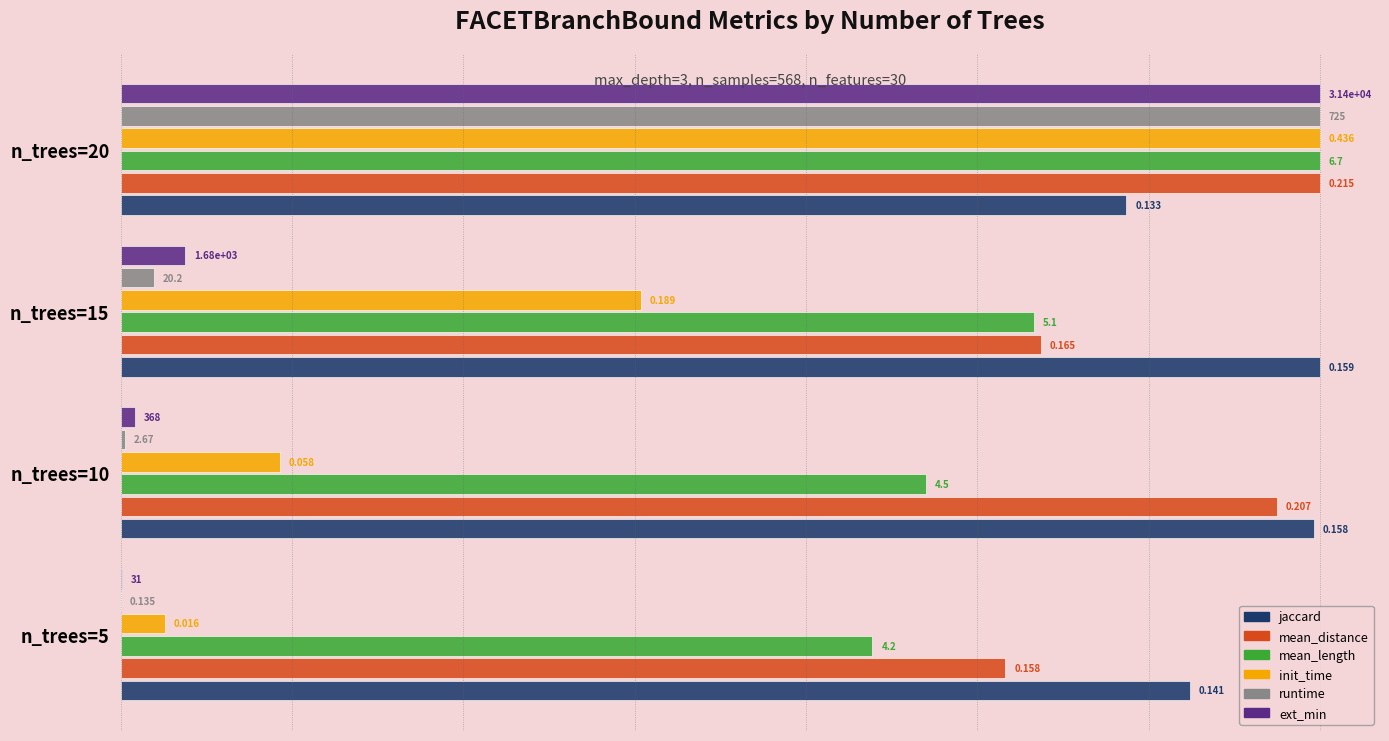

Which series has the largest total across all categories?

jaccard